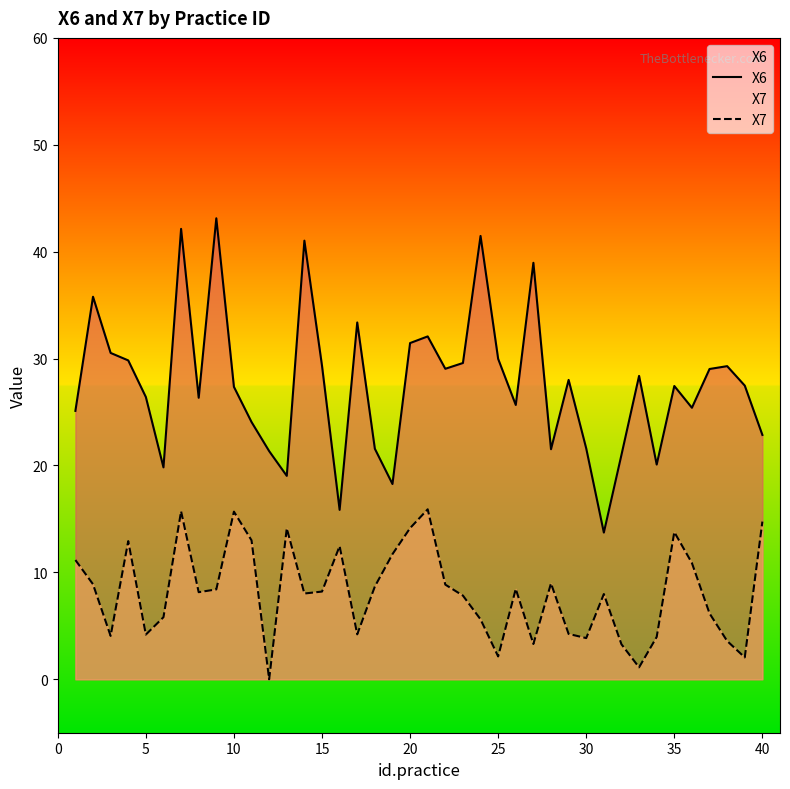

What are all the series names shown in the legend?

X6, X7